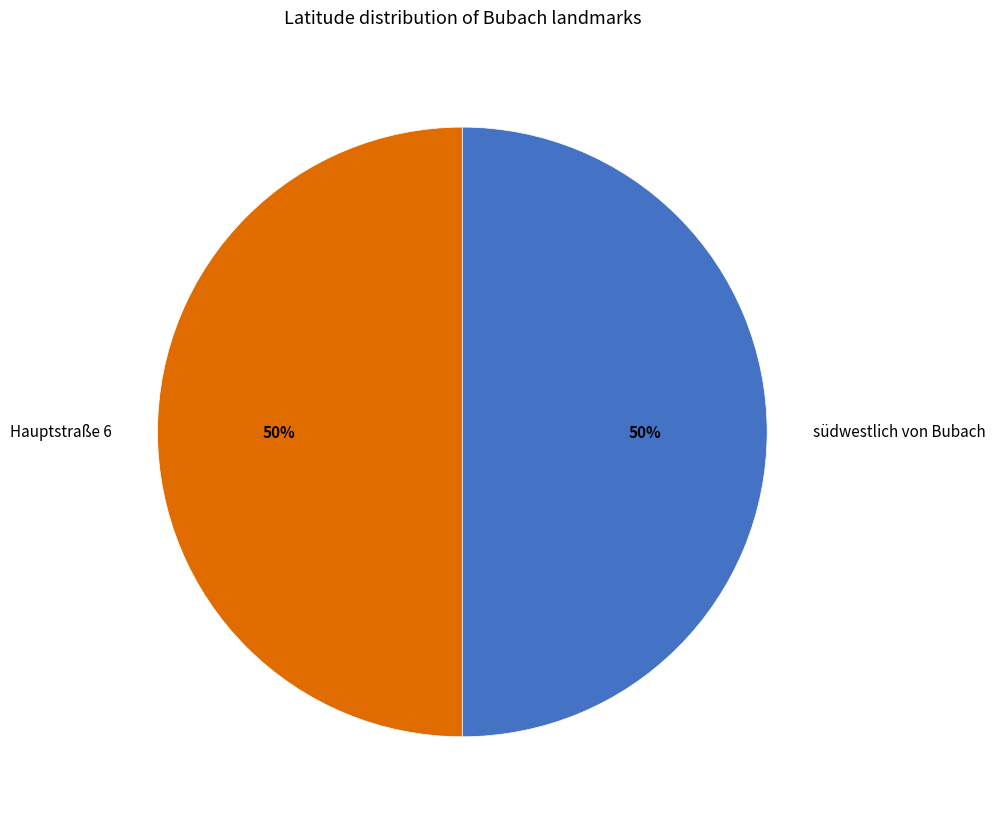

To the nearest percent, what portion does südwestlich von Bubach represent?

50%